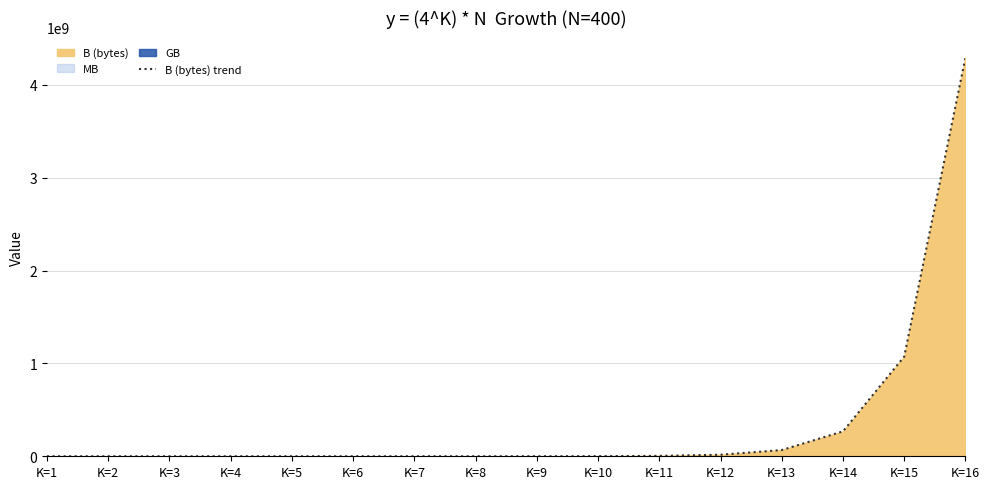

Which has a higher value, K=7 or K=3?

K=7